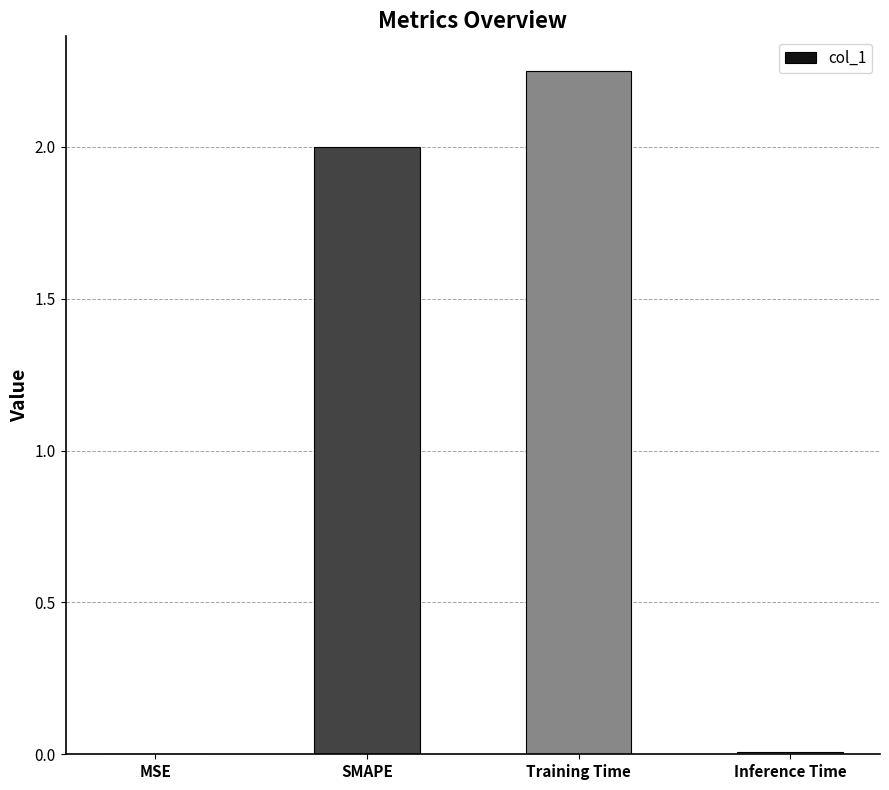

Is it true that the value at MSE is 0.0?

True